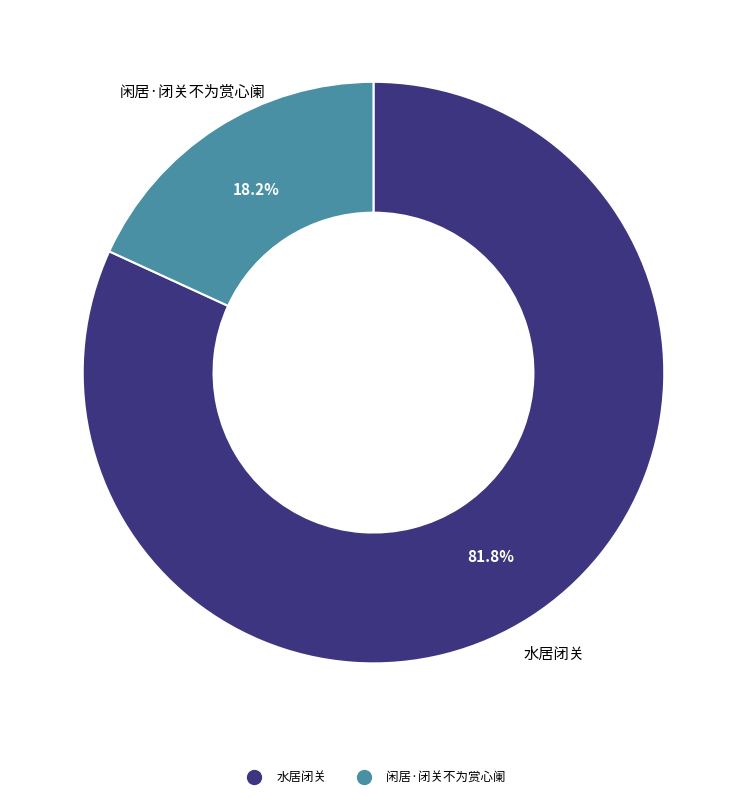

What portion of the pie excludes 闲居·闭关不为赏心阑?

81.8%